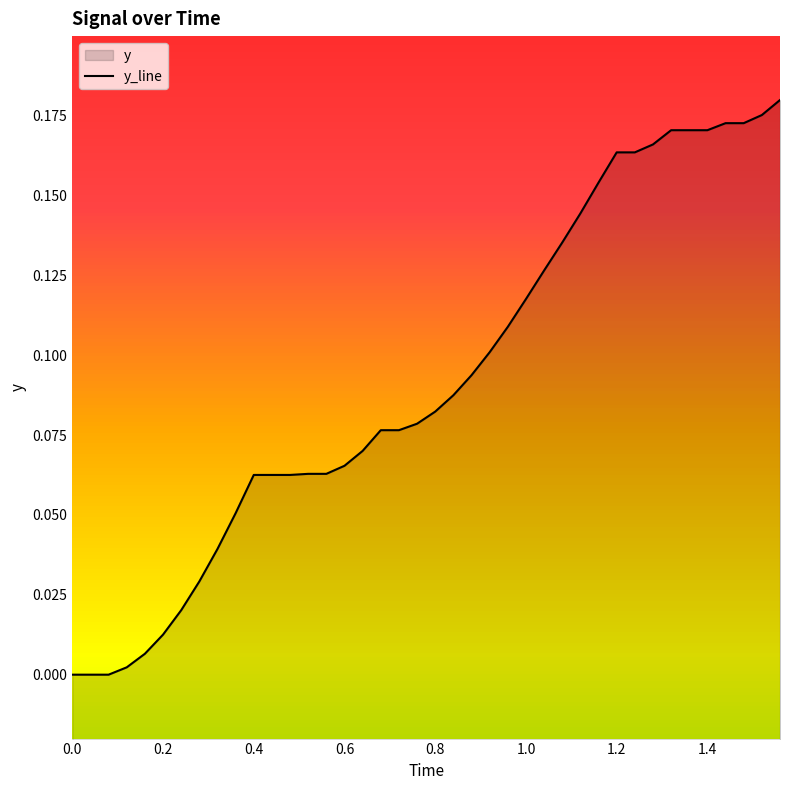

Count the number of categories in the chart.

40